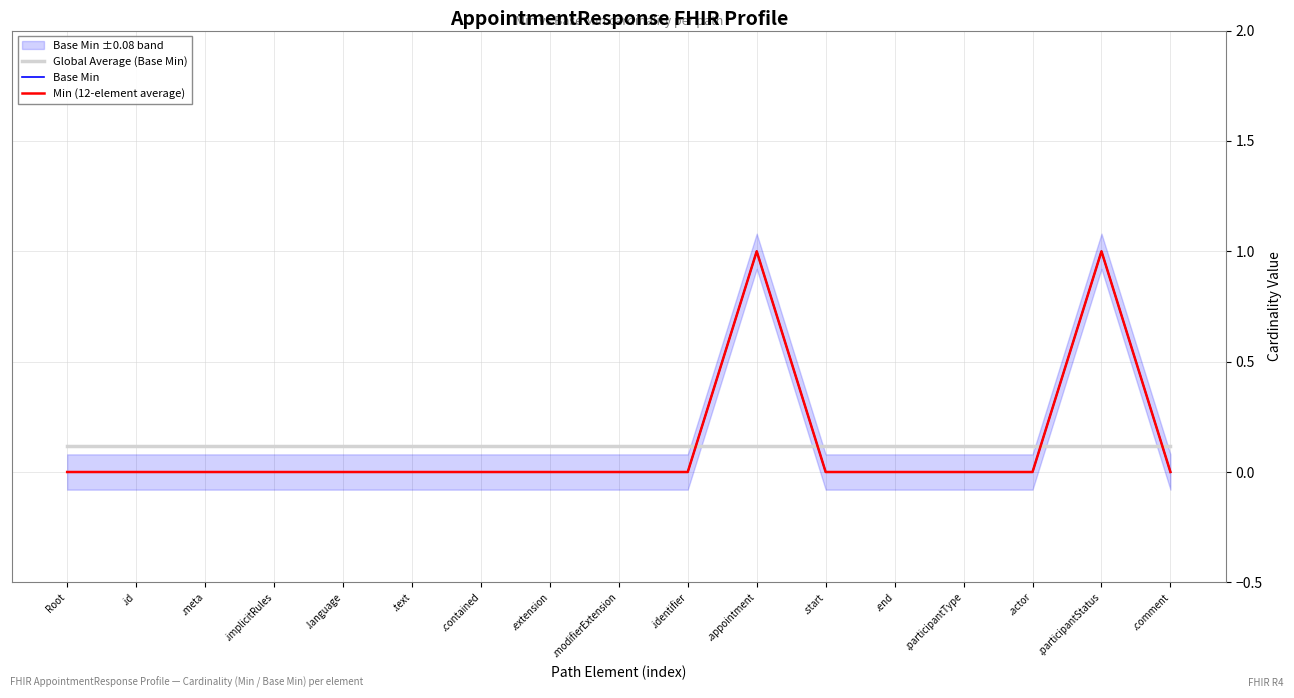

How many Min (12-element average) values are between 0 and 1?

17